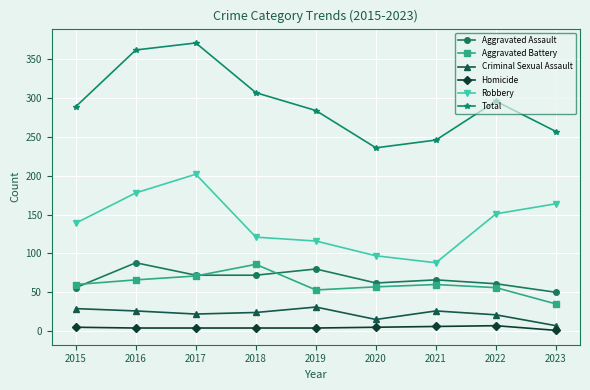

How many data points in Robbery are less than 139?

4